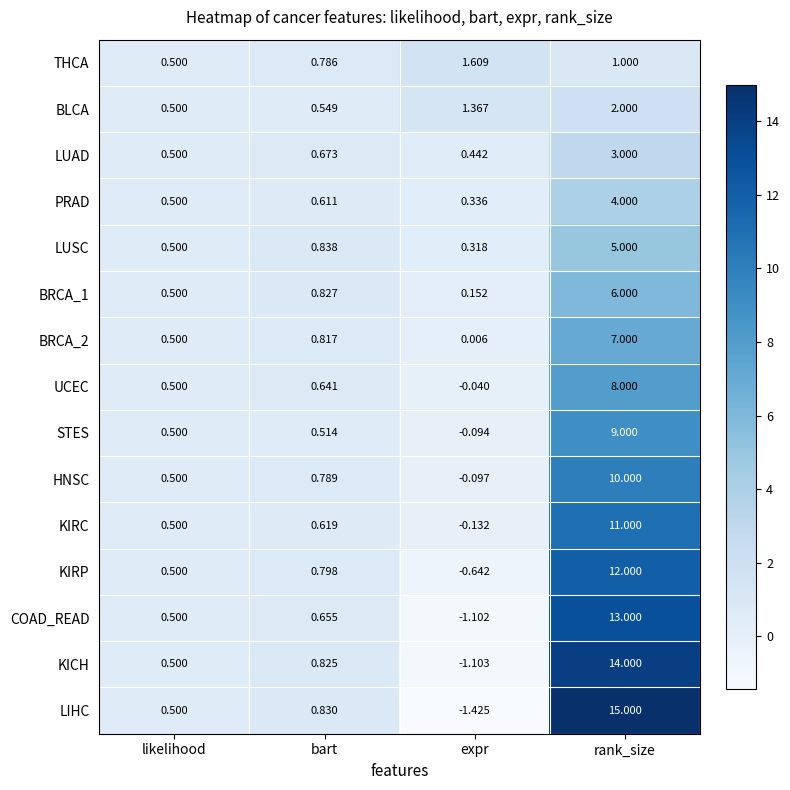

At which category is the sum across all series the highest?

rank_size